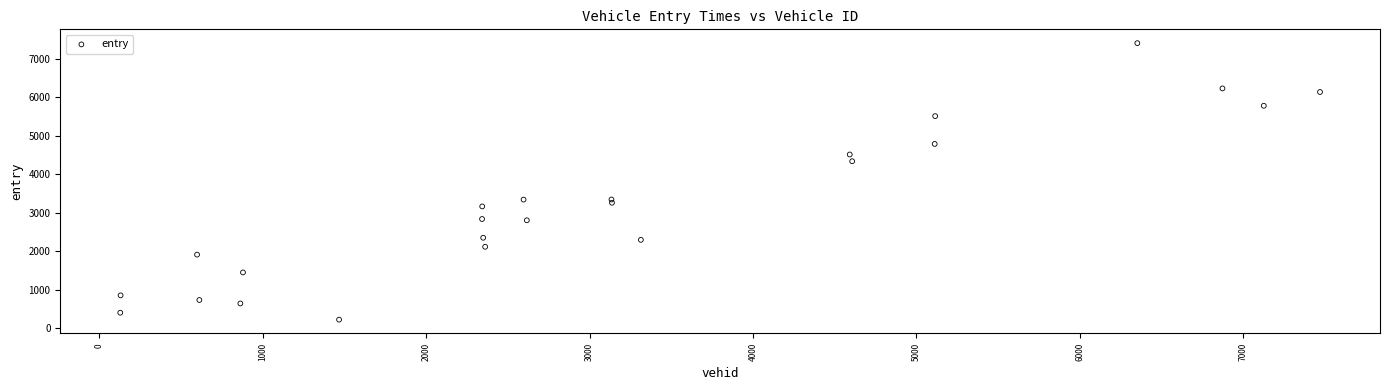

What is the range of X values (max minus min)?

7342.0